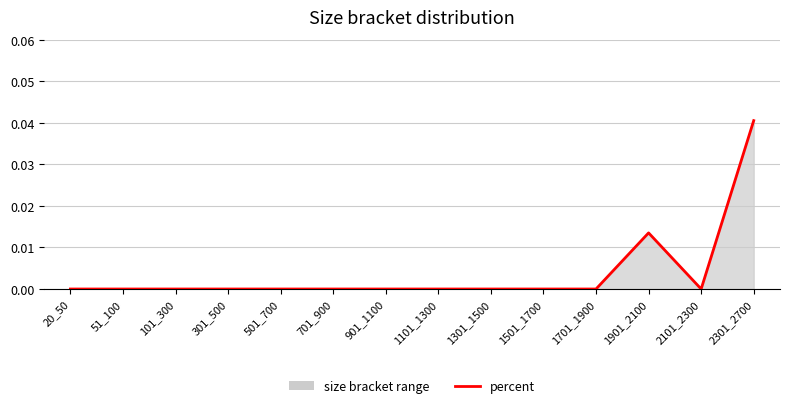

True or false: the data shows 0.1 at 2301_2700.

False